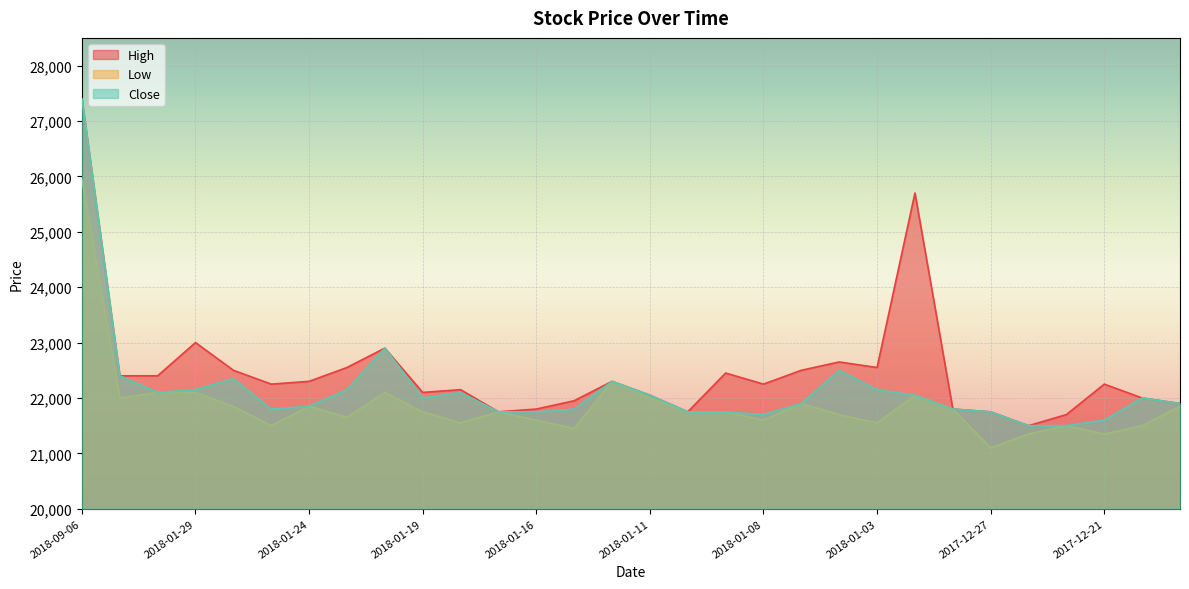

Count the number of data series in this chart.

3